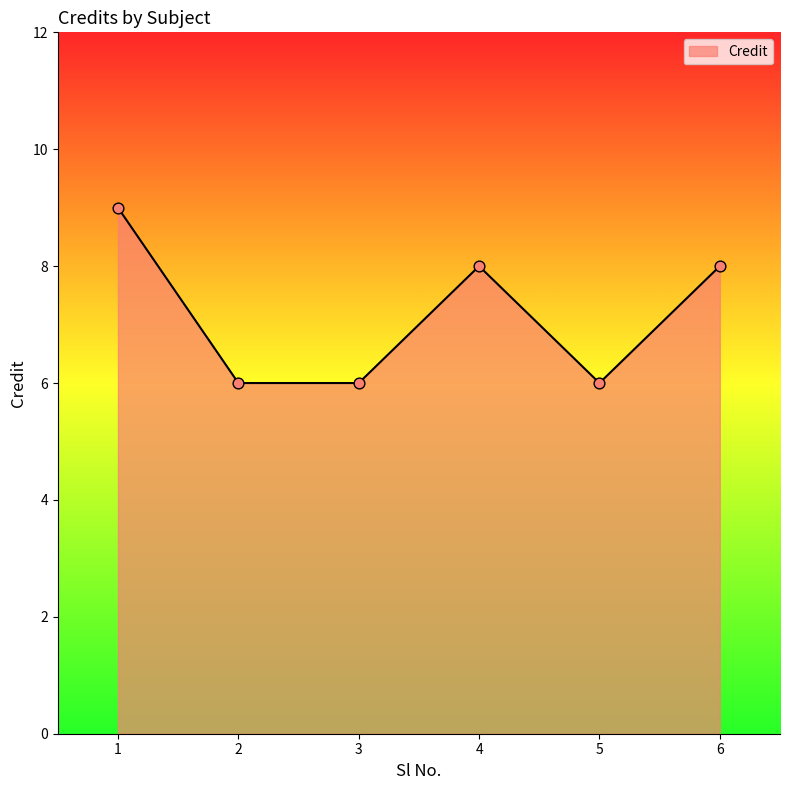

Between 6 and 1, which is larger?

1